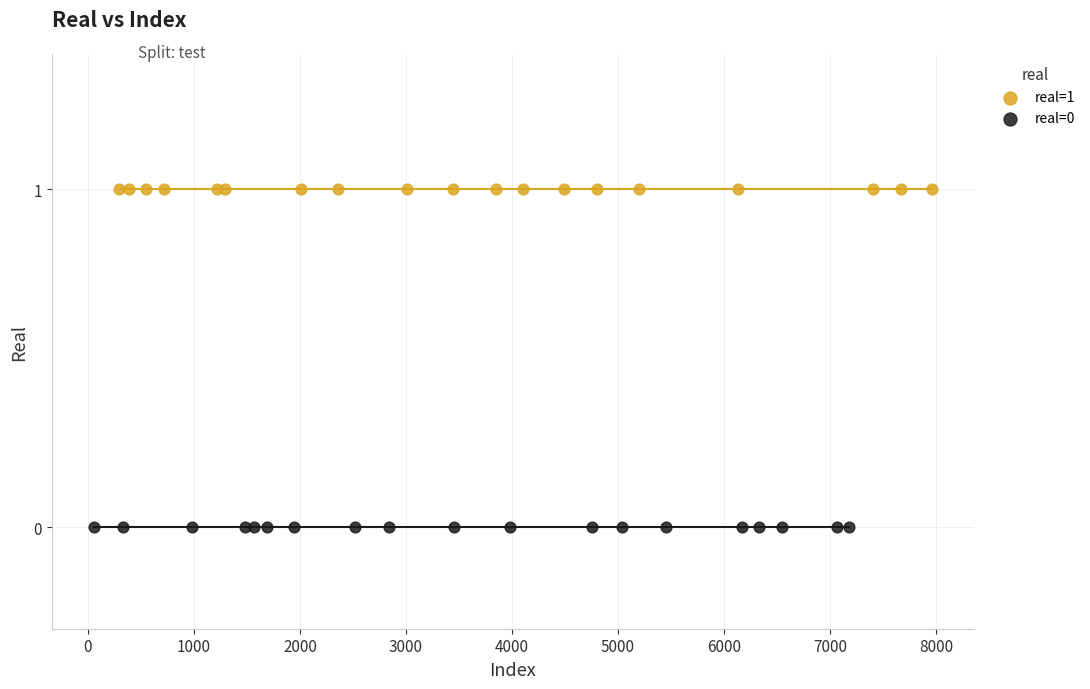

Which series contains the highest Y value?

real=1